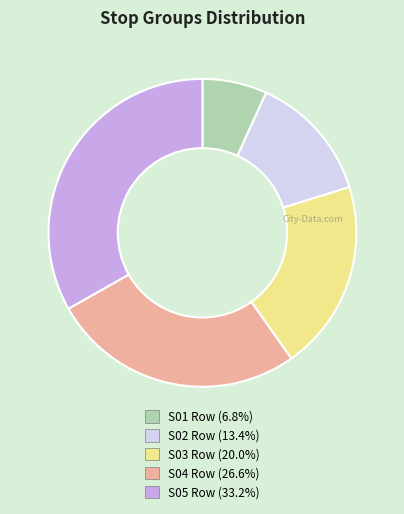

Rank the categories by value from lowest to highest.

S01 Row, S02 Row, S03 Row, S04 Row, S05 Row